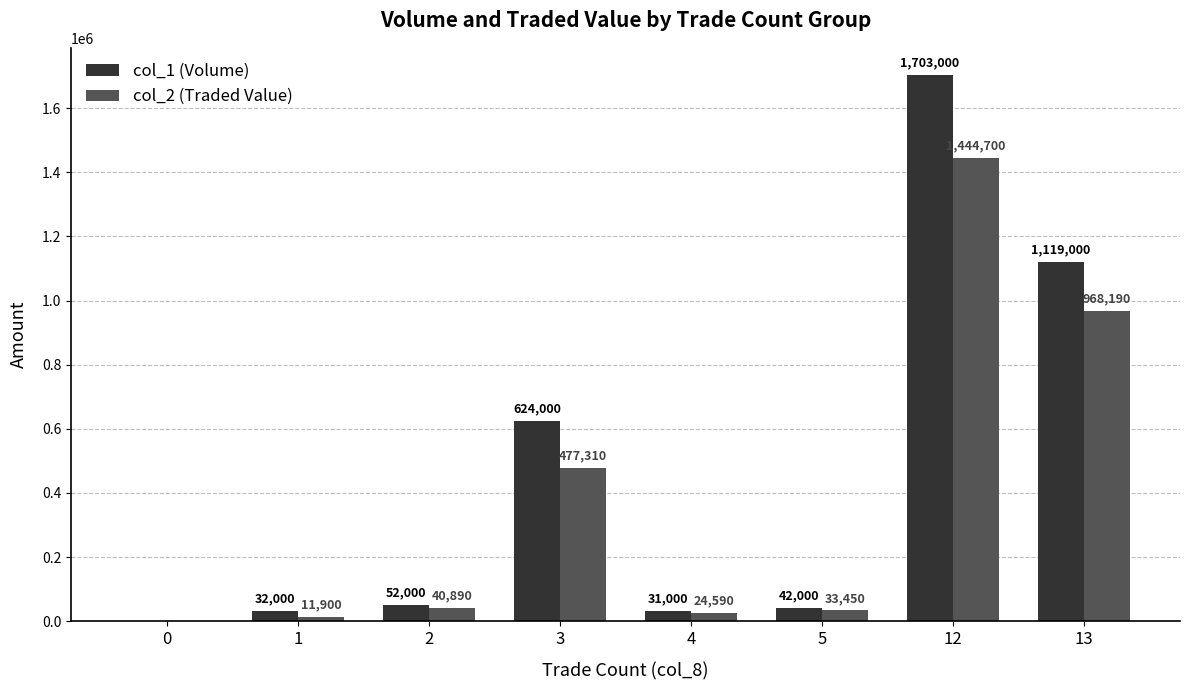

Where is col_1 (Volume) nearest to the value 851500?

3